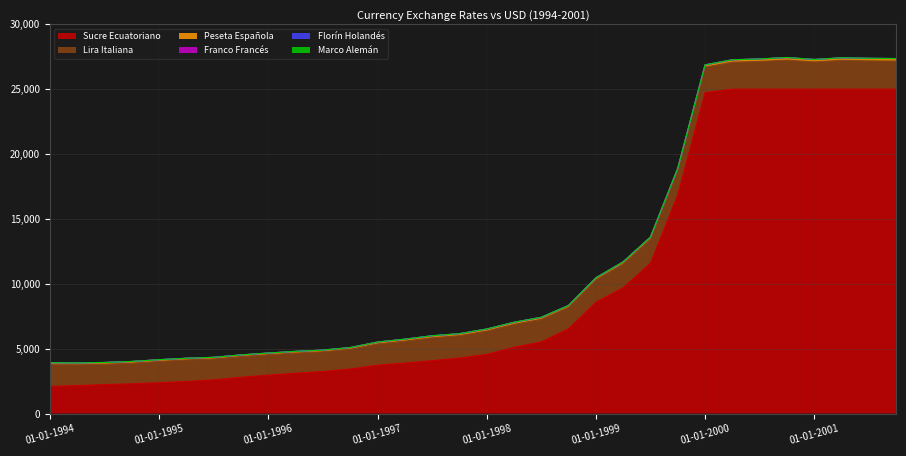

How many data points in Sucre Ecuatoriano are above 4559?

16